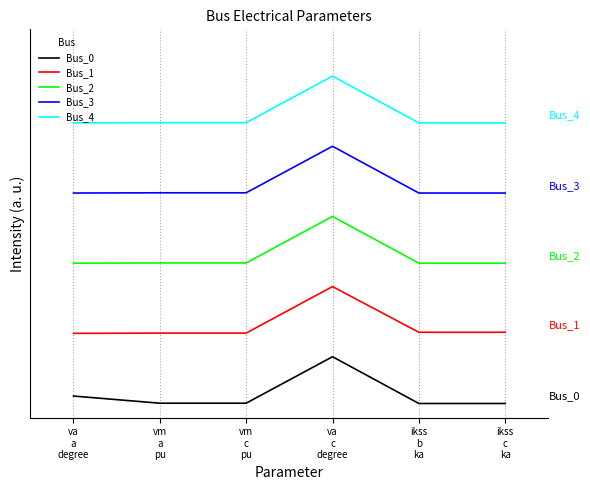

At which label is Bus_4 closest to 6?

ikss
b
ka